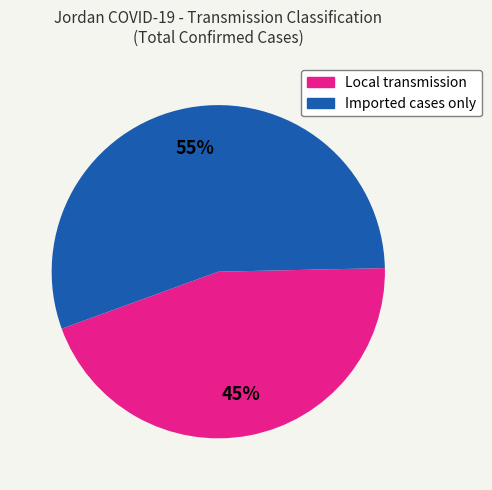

Count the number of slices in the pie.

2